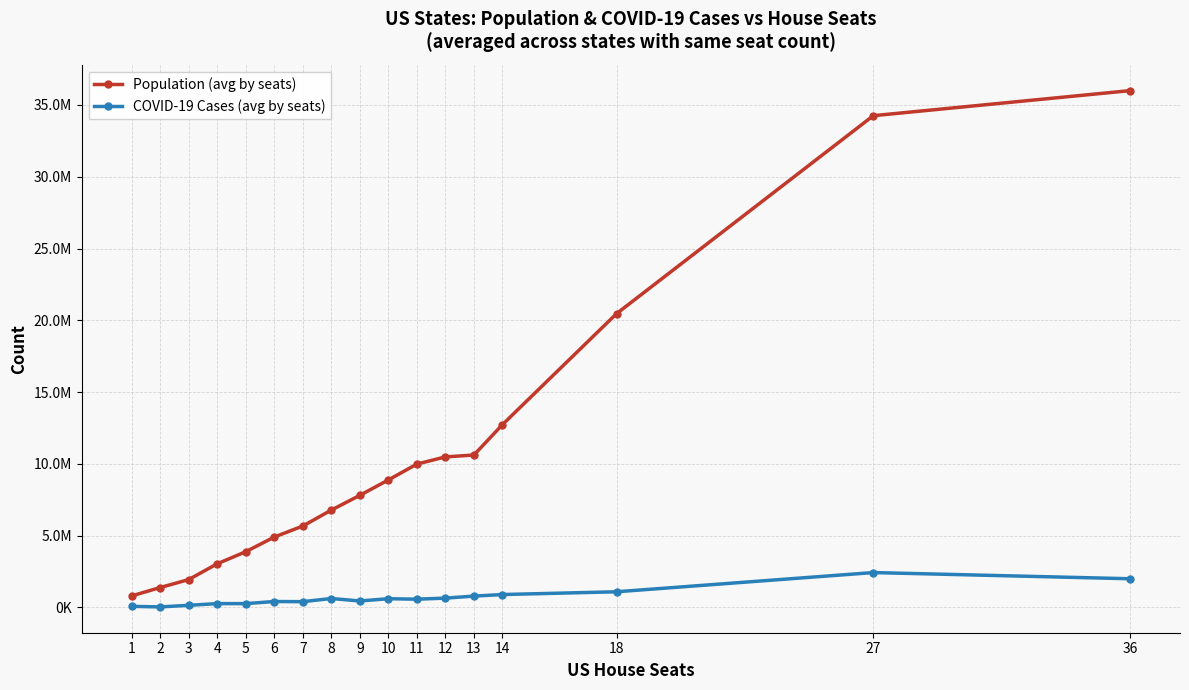

What is the difference between the highest and lowest values at 18?

19372396.5